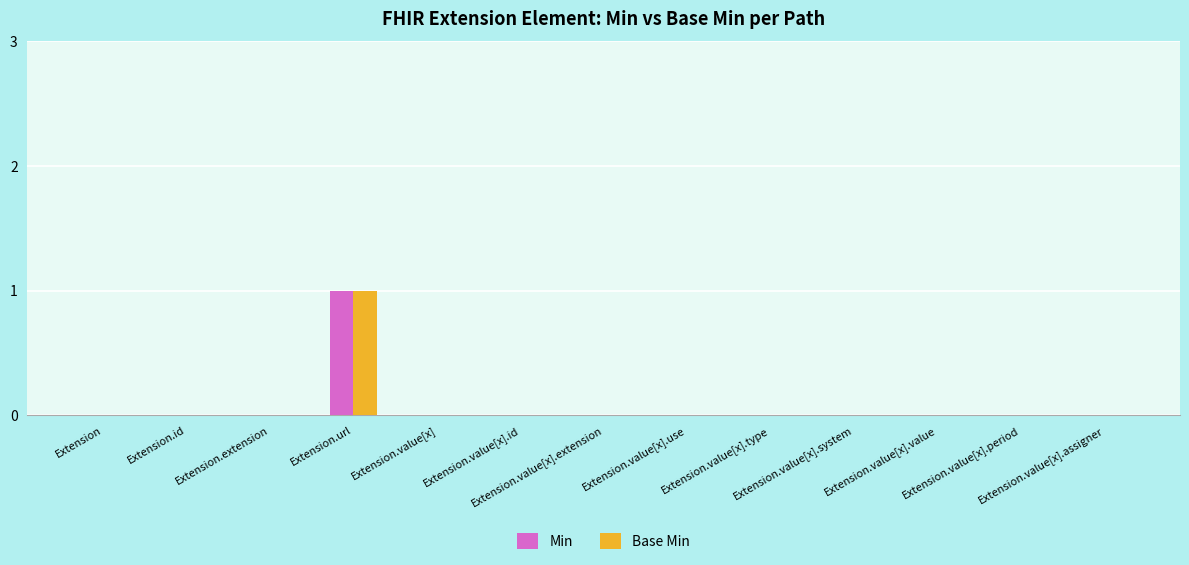

Reading left to right, what are all the values shown in this chart?

Min: Extension=0	Extension.id=0	Extension.extension=0	Extension.url=1	Extension.value[x]=0	Extension.value[x].id=0	Extension.value[x].extension=0	Extension.value[x].use=0	Extension.value[x].type=0	Extension.value[x].system=0	Extension.value[x].value=0	Extension.value[x].period=0	Extension.value[x].assigner=0
Base Min: Extension=0	Extension.id=0	Extension.extension=0	Extension.url=1	Extension.value[x]=0	Extension.value[x].id=0	Extension.value[x].extension=0	Extension.value[x].use=0	Extension.value[x].type=0	Extension.value[x].system=0	Extension.value[x].value=0	Extension.value[x].period=0	Extension.value[x].assigner=0